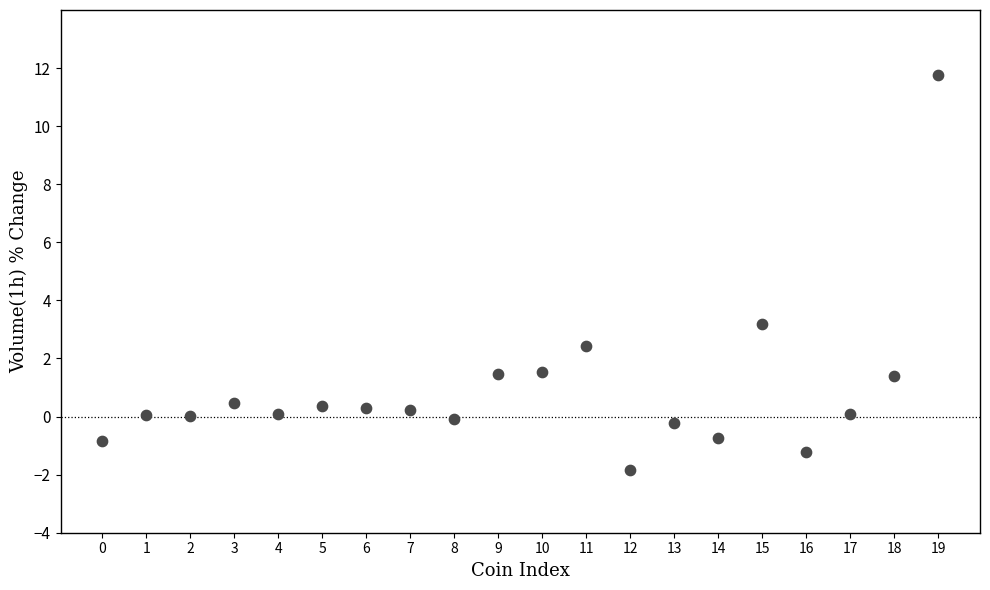

What is the range of Y values (max minus min)?

13.6